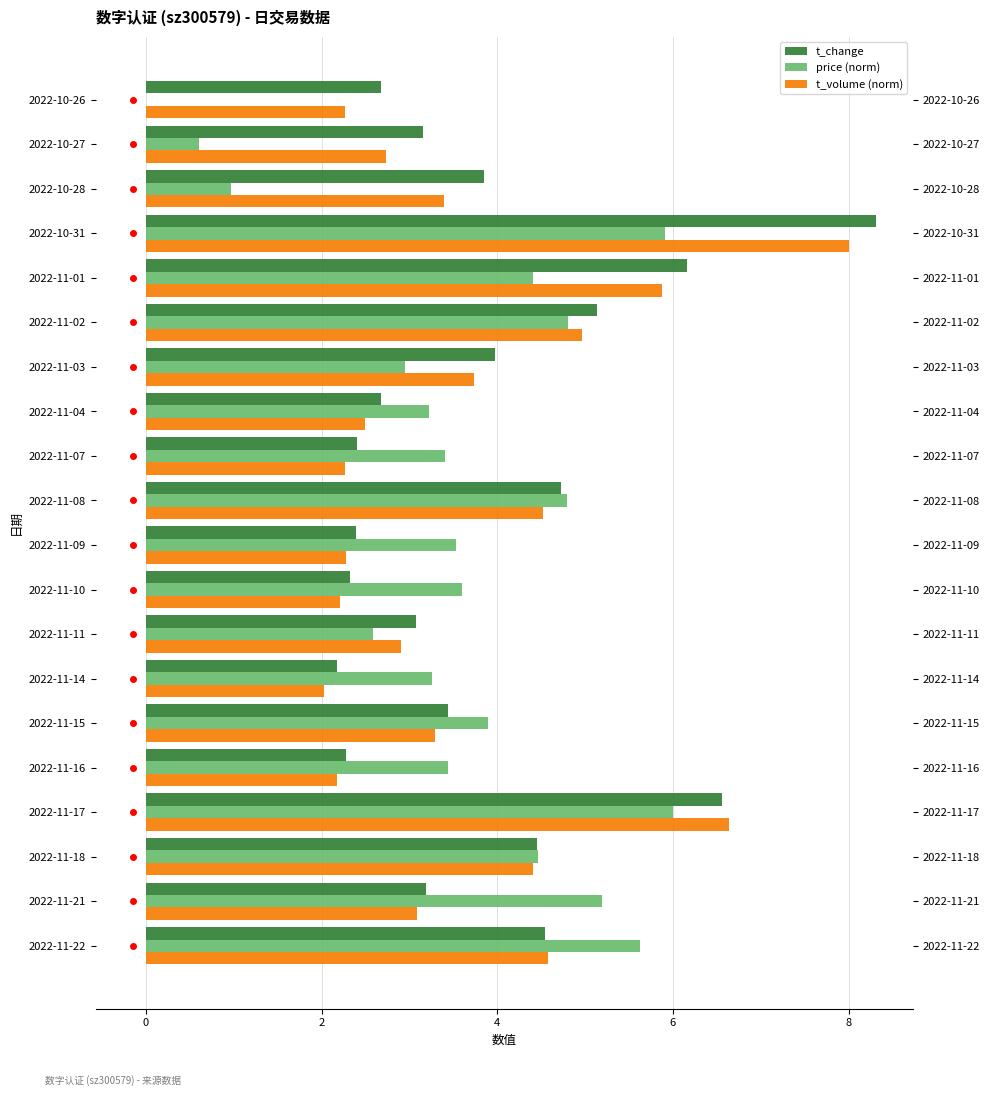

Does the chart contain stacked bars?

No